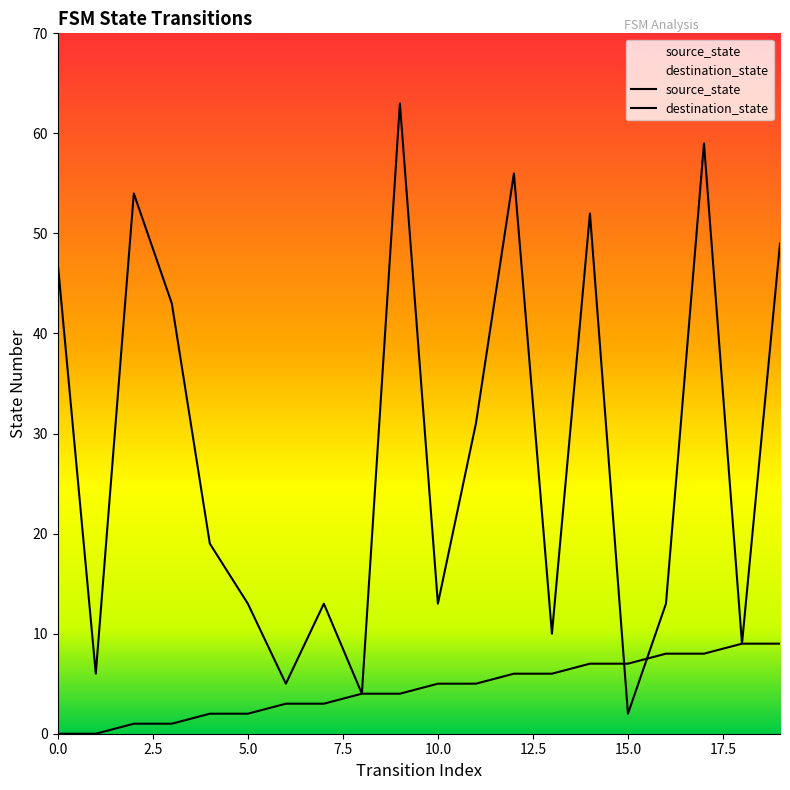

Reading left to right, extract all data points from this chart.

source_state: 0=0	1=0	2=1	3=1	4=2	5=2	6=3	7=3	8=4	9=4	10=5	11=5	12=6	13=6	14=7	15=7	16=8	17=8	18=9	19=9
destination_state: 0=47	1=6	2=54	3=43	4=19	5=13	6=5	7=13	8=4	9=63	10=13	11=31	12=56	13=10	14=52	15=2	16=13	17=59	18=9	19=49